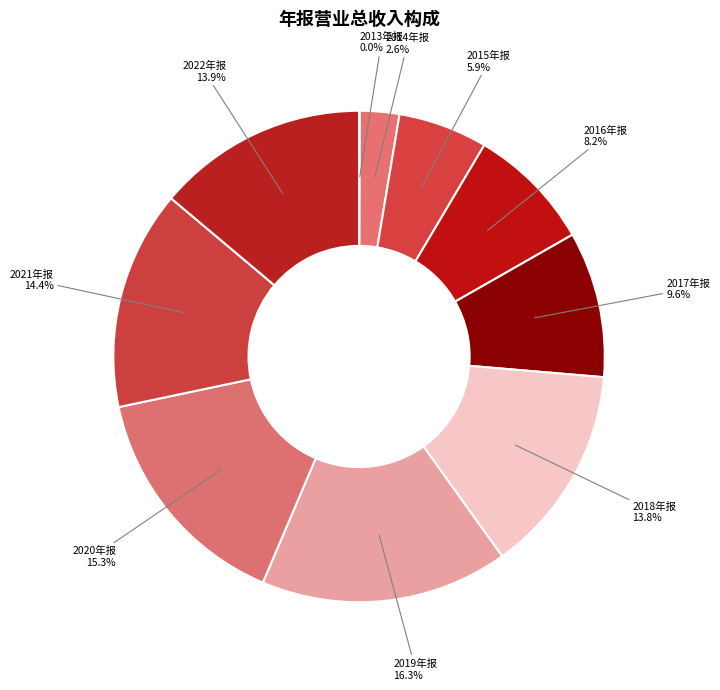

What is the largest slice in the pie chart?

2019年报